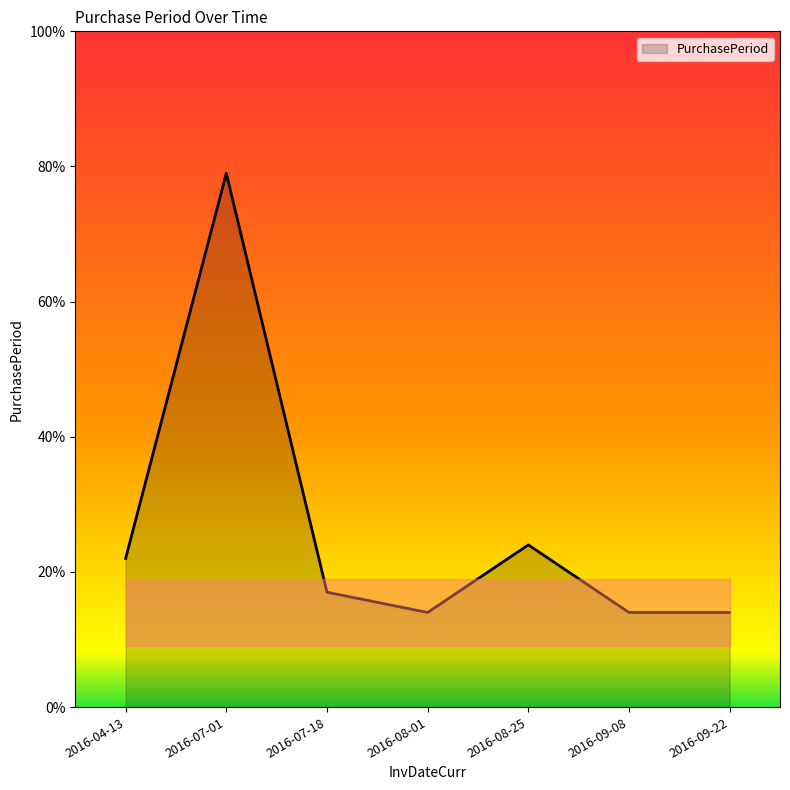

Where is the first local maximum?

2016-07-01